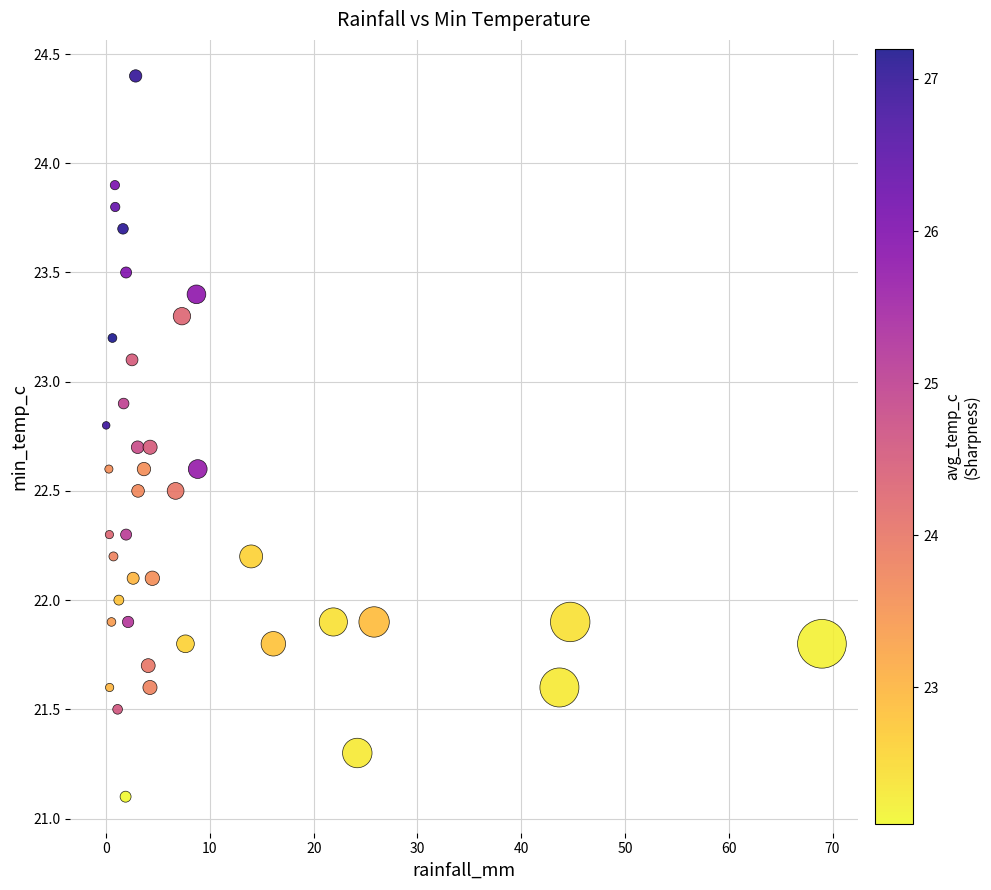

What is the range of X values (max minus min)?

69.0